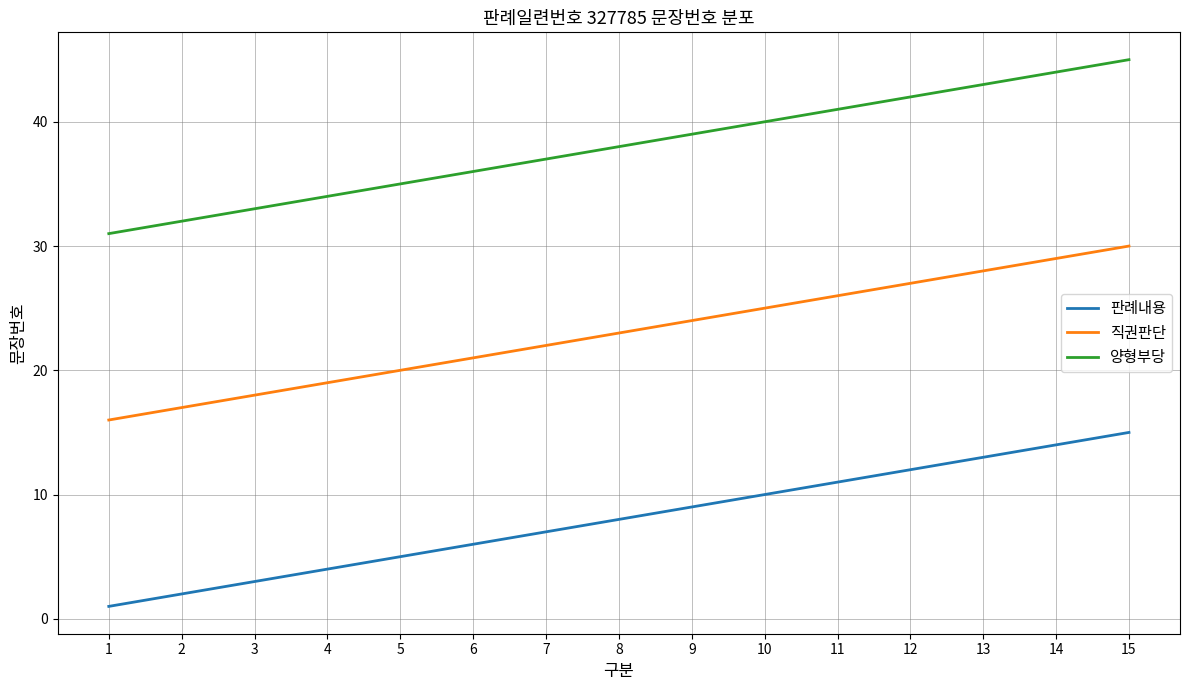

Does the chart display data point markers on the line(s)?

No